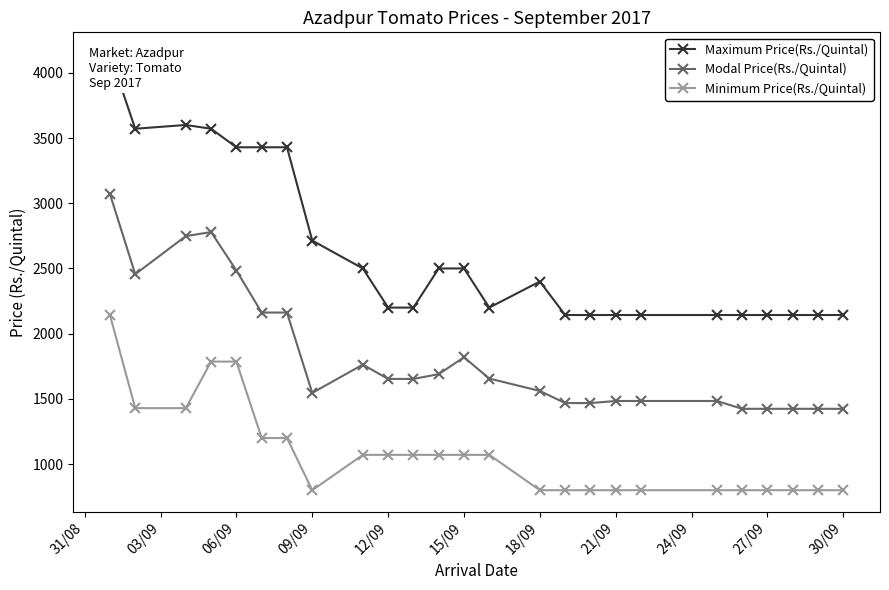

What is the minimum value for Modal Price(Rs./Quintal)?

1424